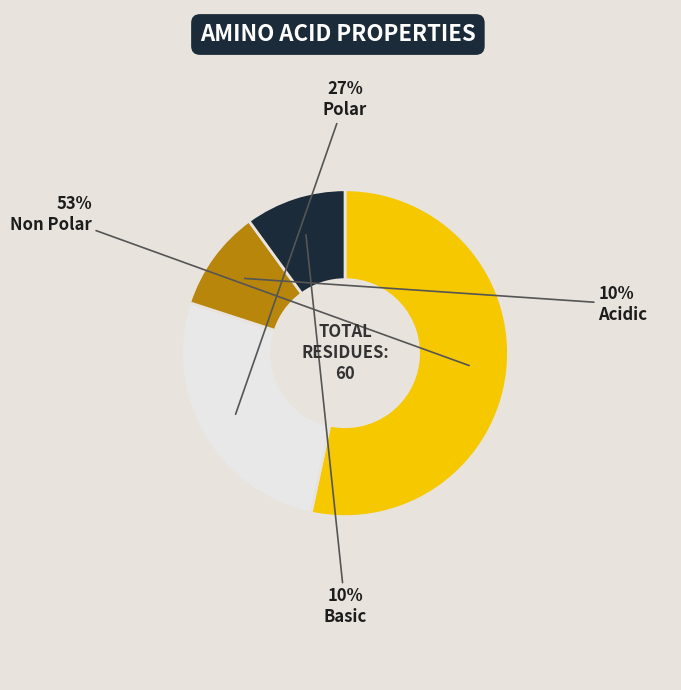

To the nearest percent, what is the difference between the largest and smallest slice percentages?

43%